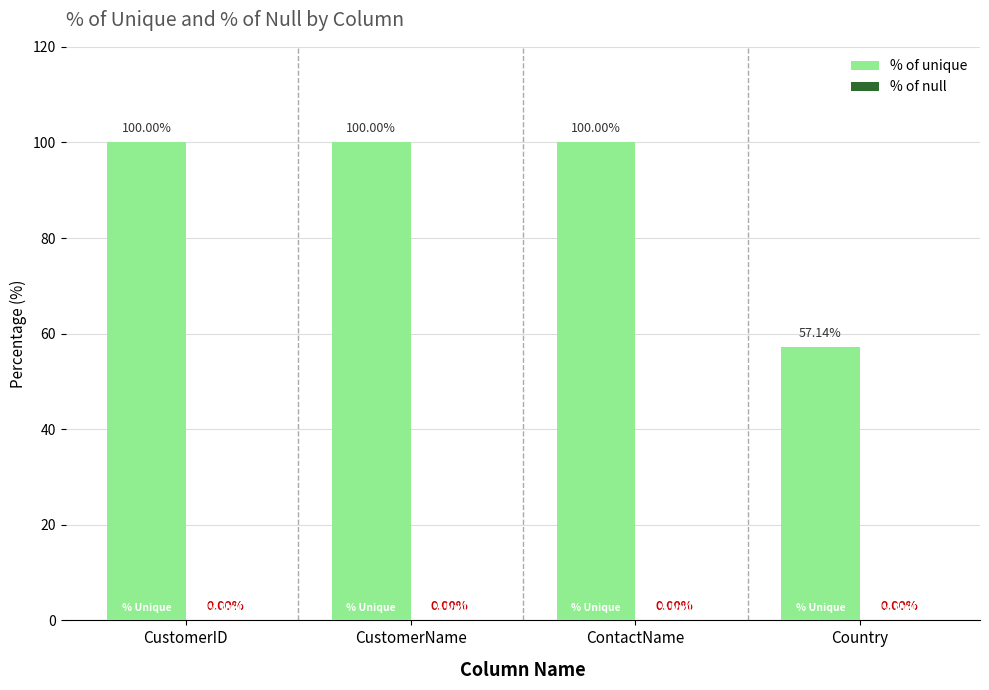

What is the average value?

89.3